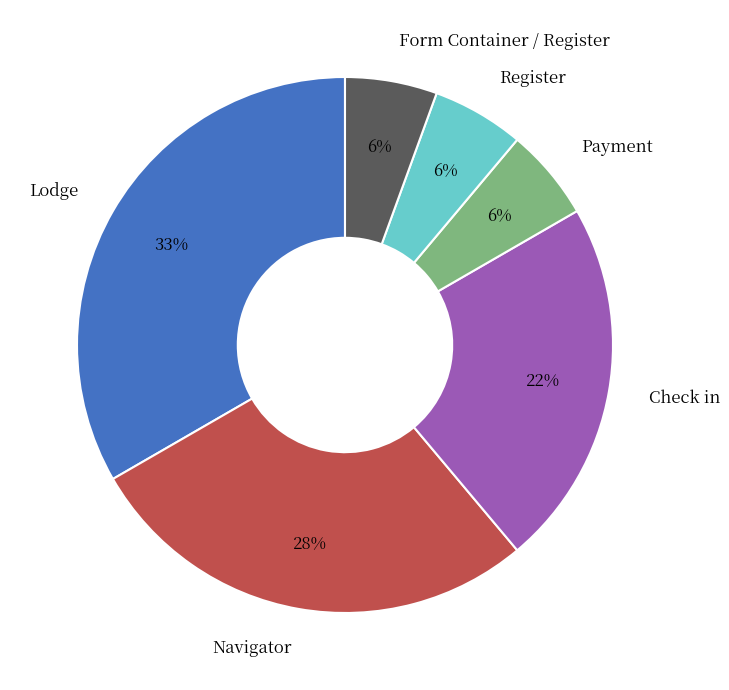

Count the number of slices in the pie.

6